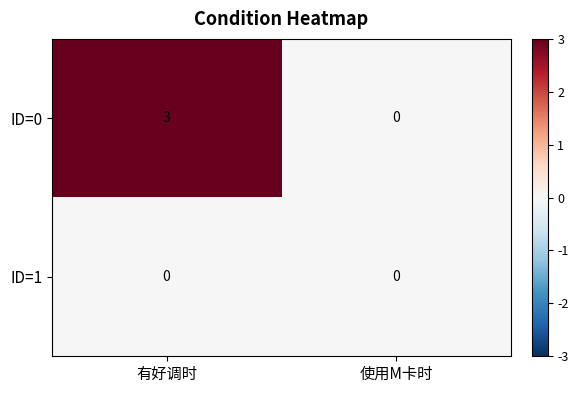

Which series has the largest total across all categories?

ID=0